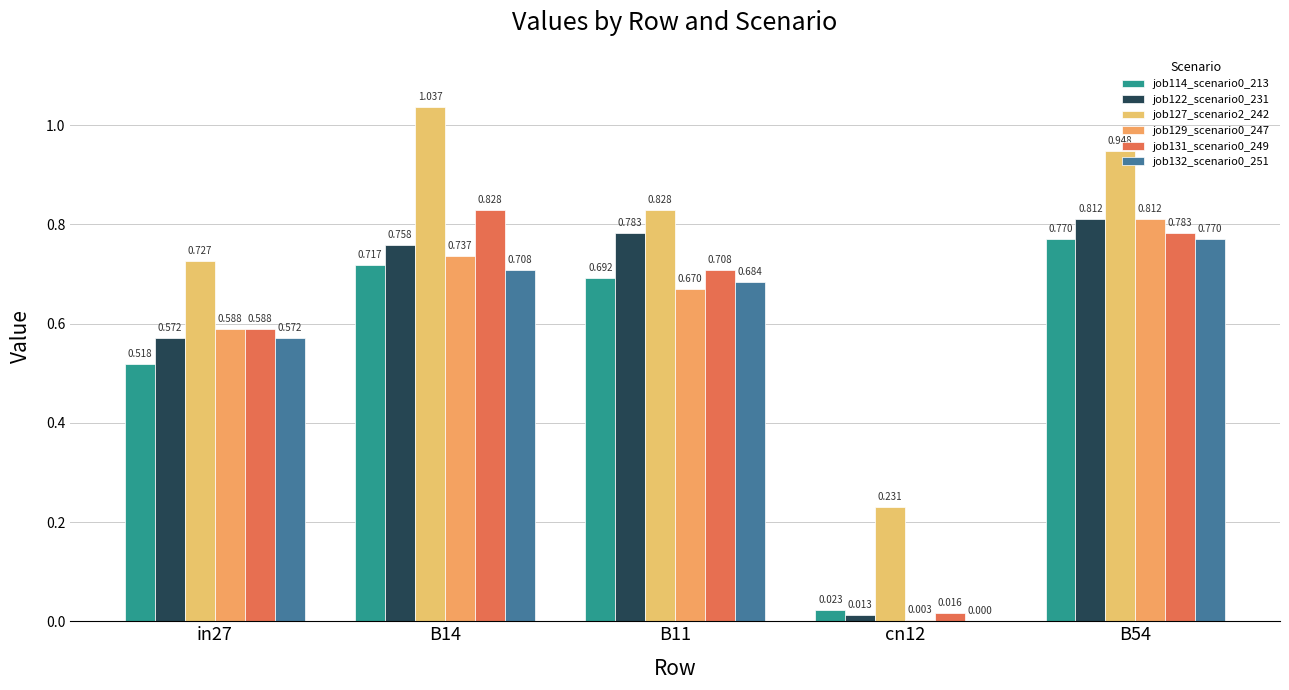

The job129_scenario0_247 series shows 0.6 at in27. True or false?

True